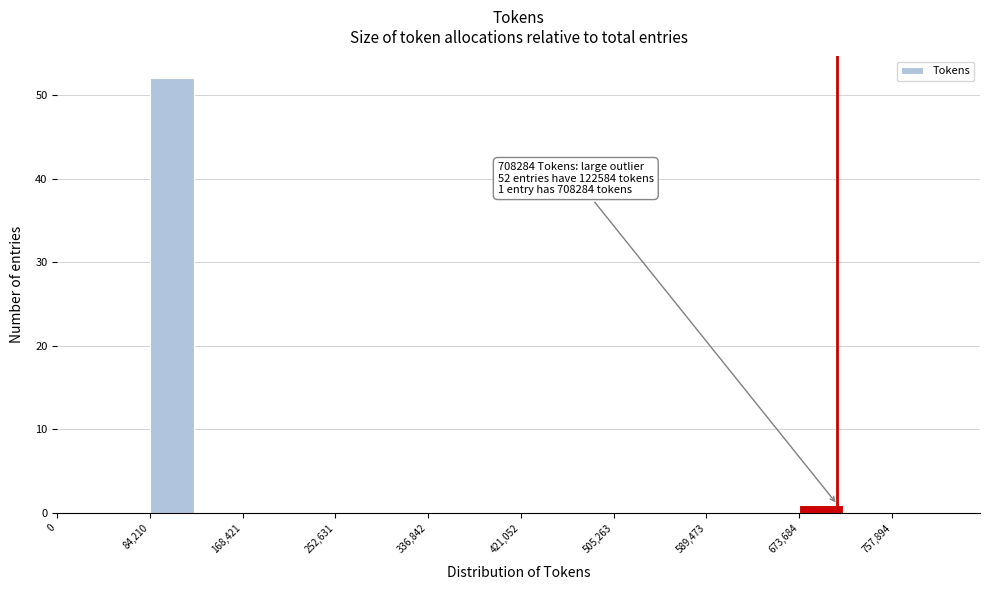

Which range on the x-axis has the tallest bar?

80000 to 130000